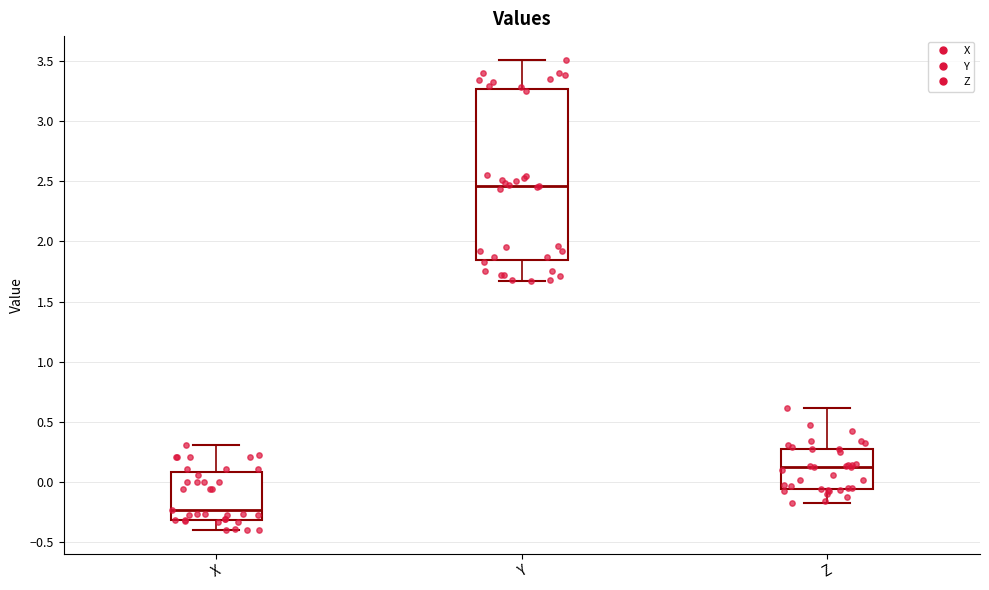

Which box has the lowest median line?

X